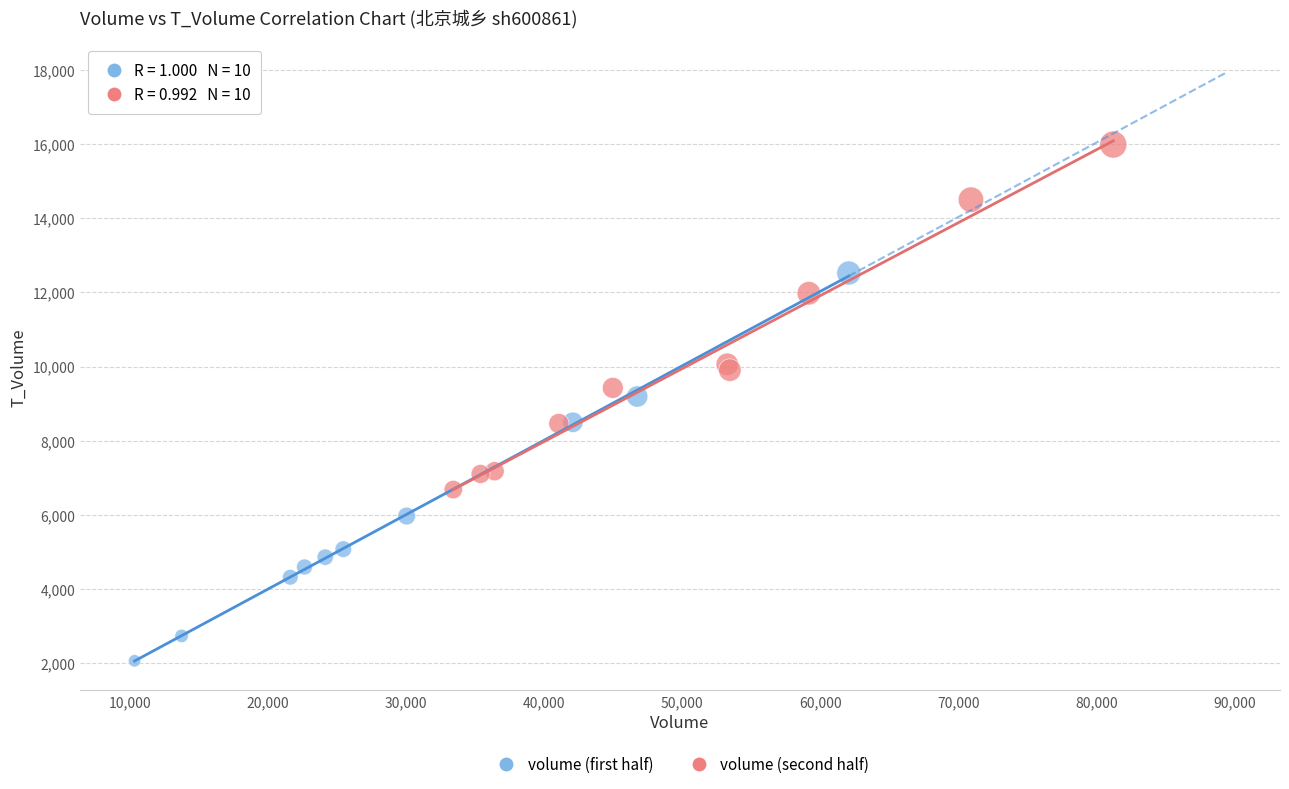

Which series reaches the minimum Y coordinate?

volume (first half)